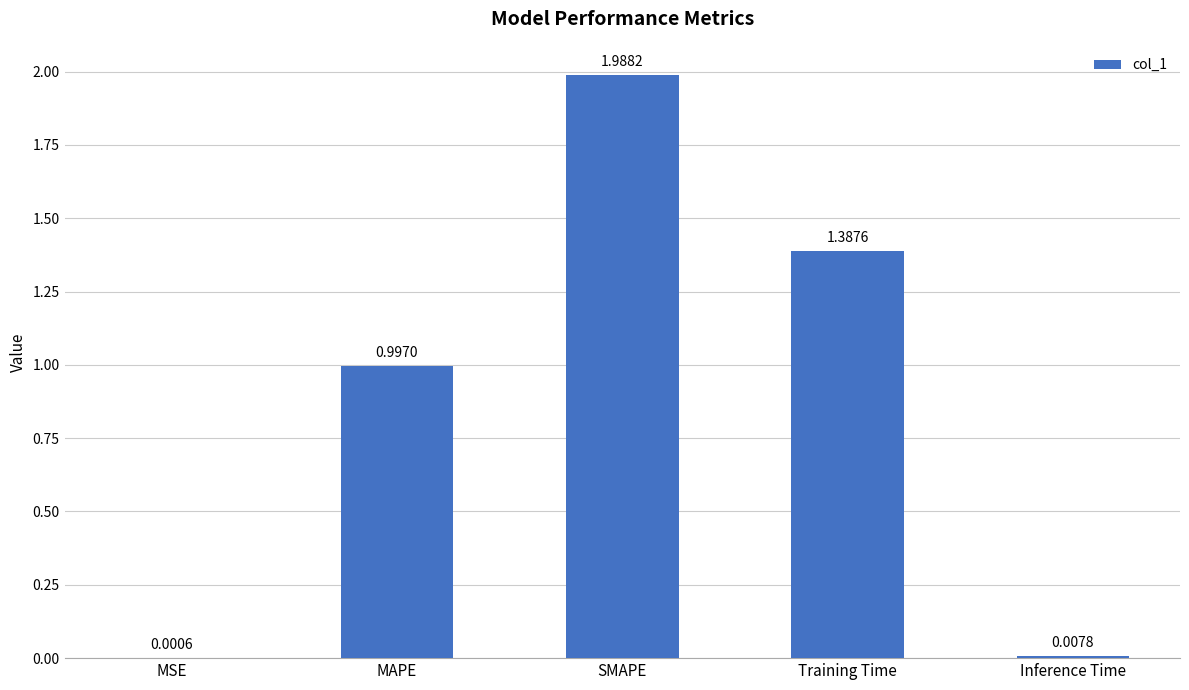

Which category has the highest value across all series?

SMAPE